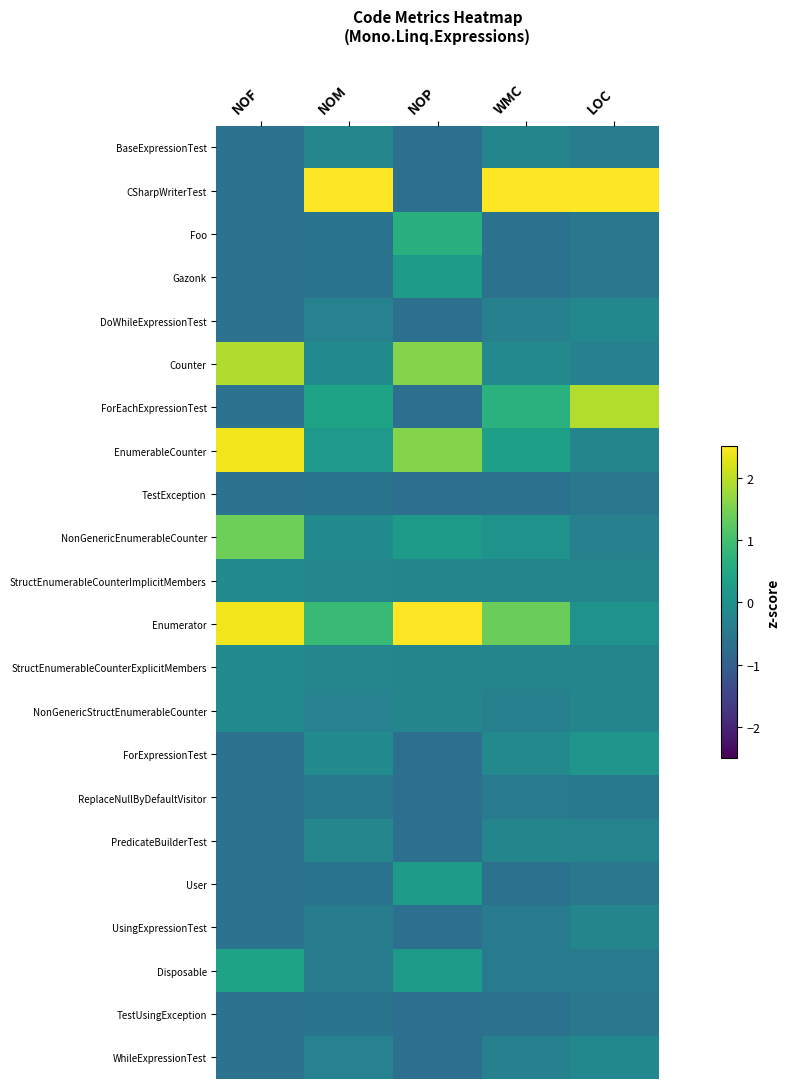

Which series has the widest spread of values?

CSharpWriterTest